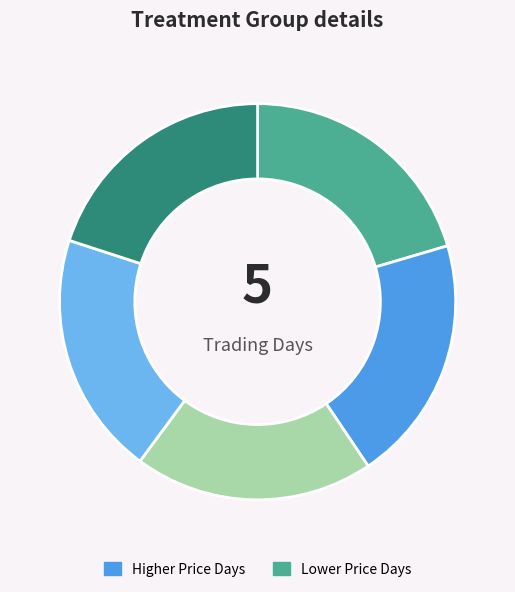

How many segments does this pie chart have?

5